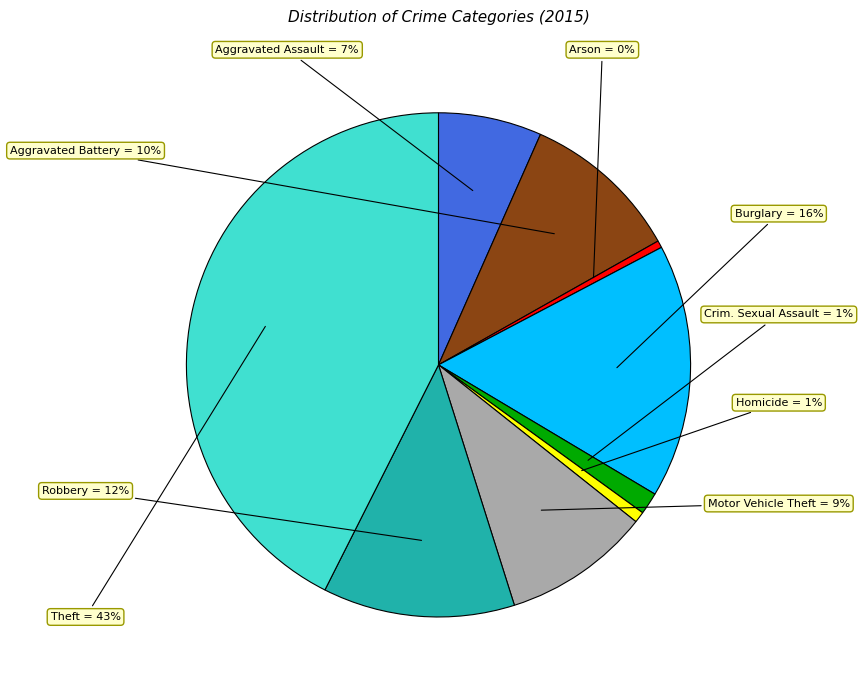

Is there a majority slice in this chart?

No